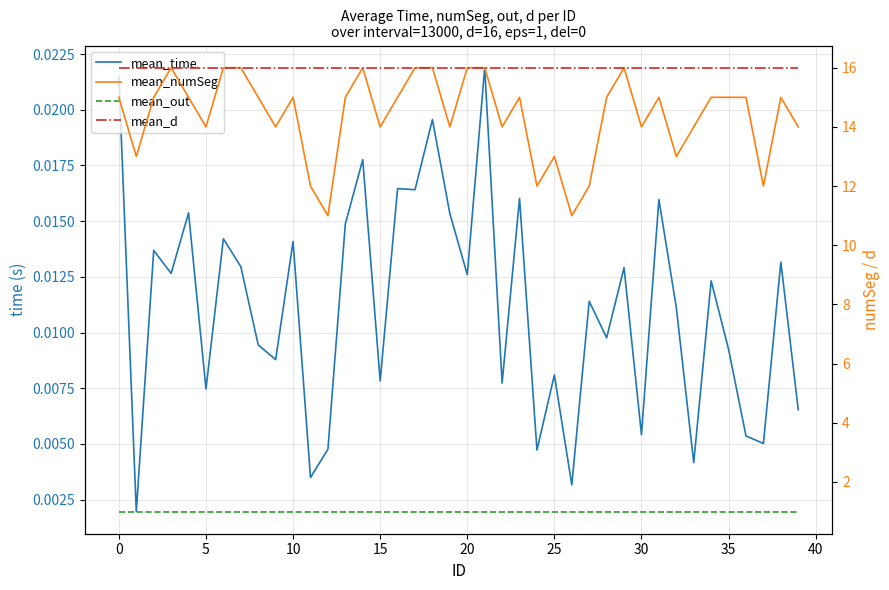

At how many categories does at least one series exceed 14?

40